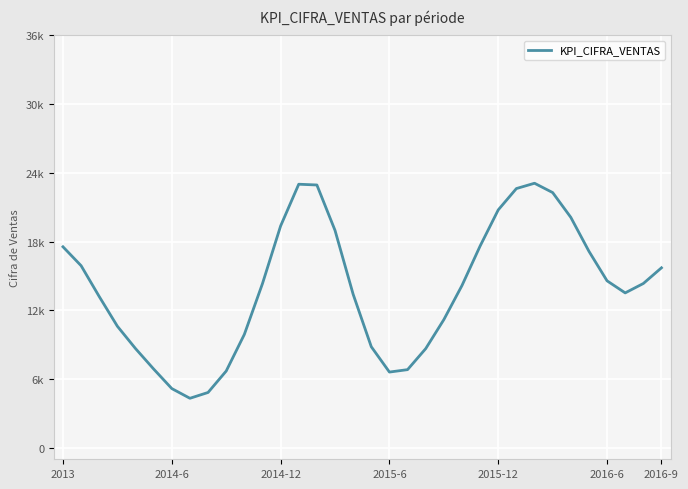

Which category has the highest value across all series?

26